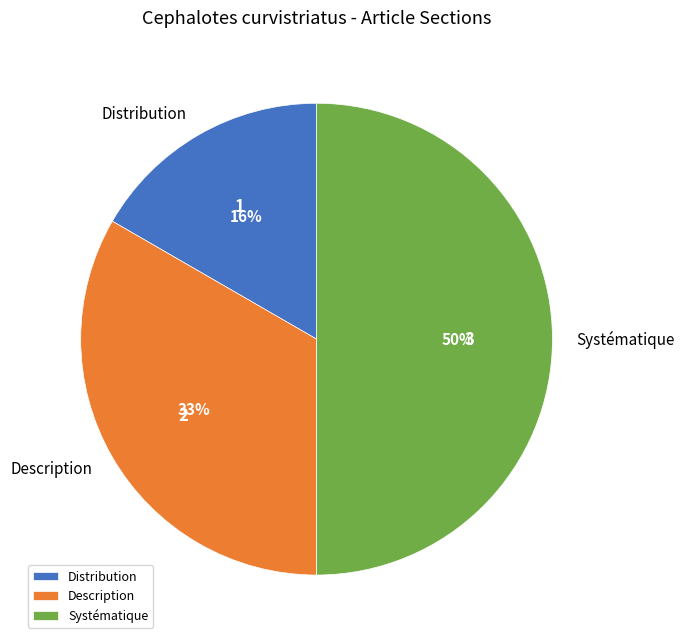

Is it true that Systématique is 50% of the pie?

True